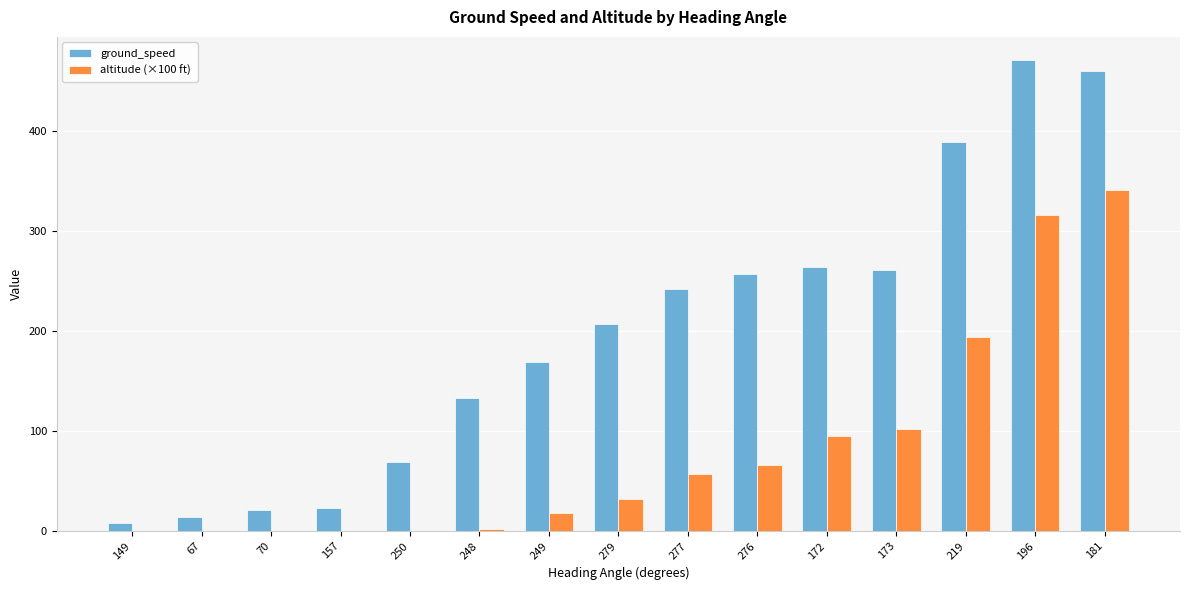

Which series changed the most between 157 and 277?

ground_speed